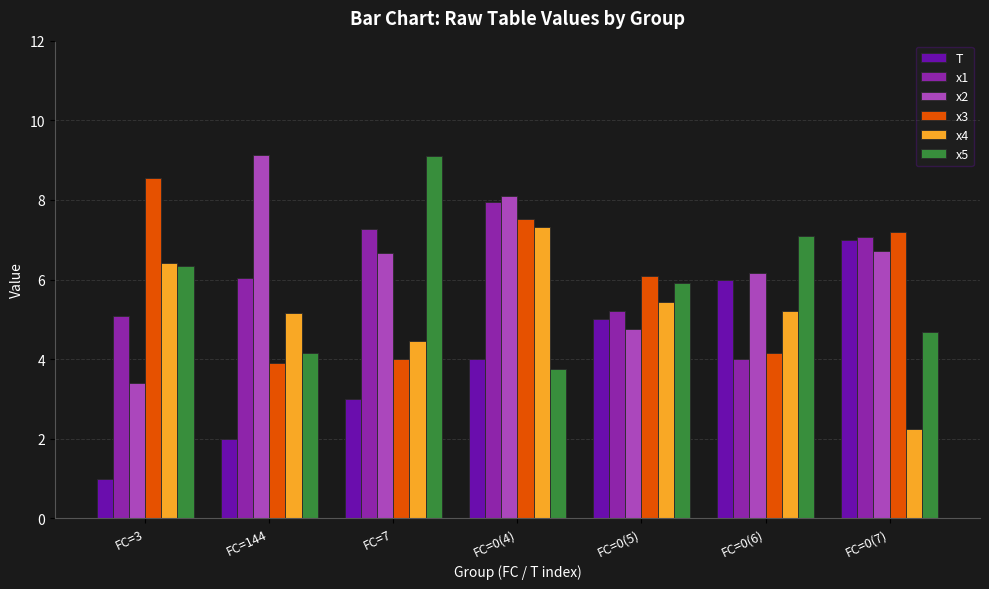

Rank the categories by T value from highest to lowest.

FC=0(7), FC=0(6), FC=0(5), FC=0(4), FC=7, FC=144, FC=3